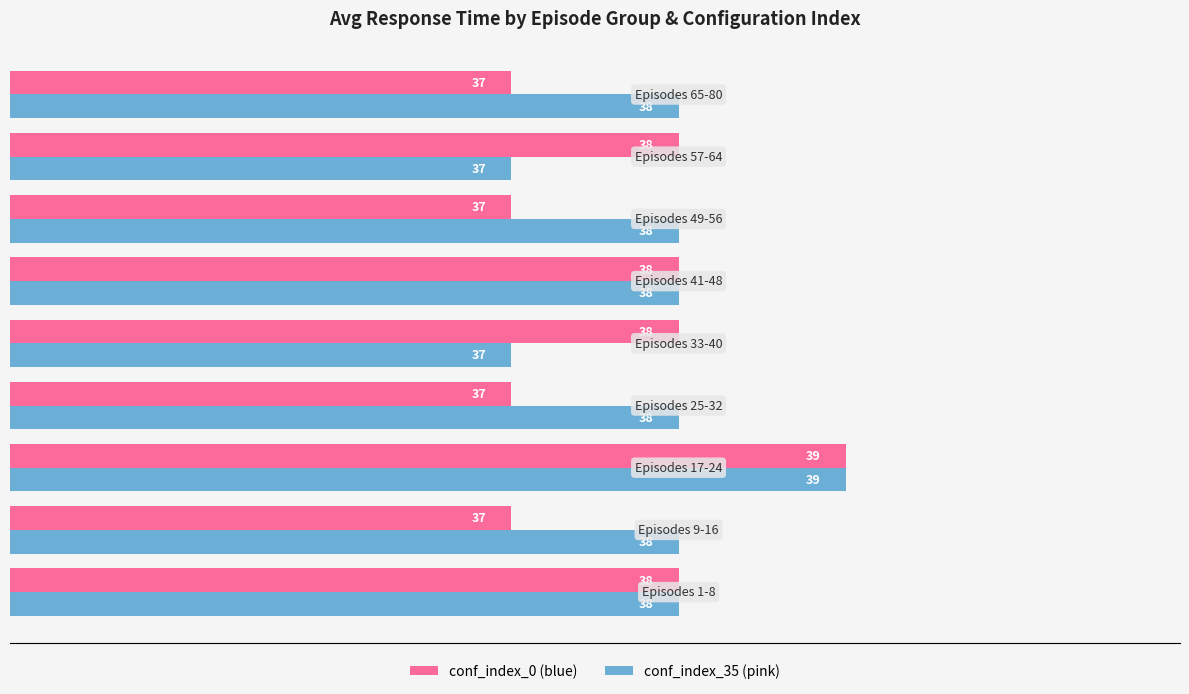

What is the minimum value shown in the chart?

37